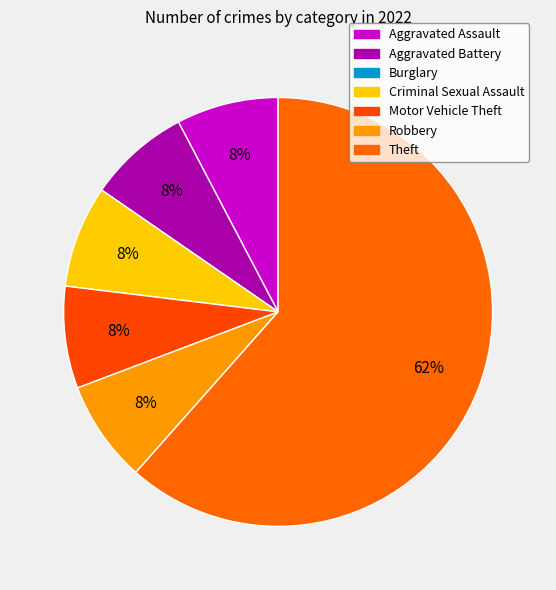

How many slices are in this pie chart?

7